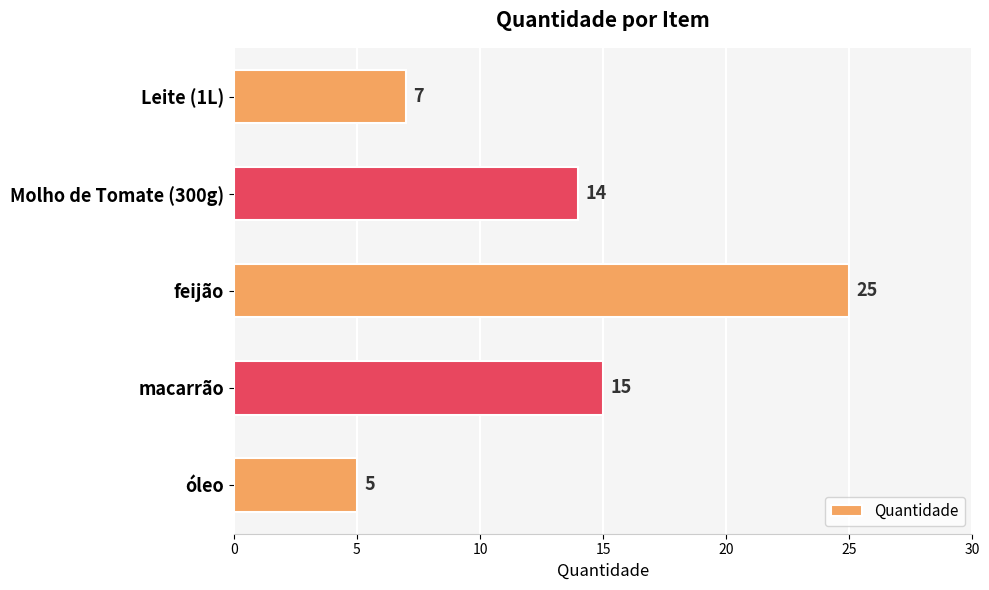

Where is the data nearest to the value 15?

macarrão